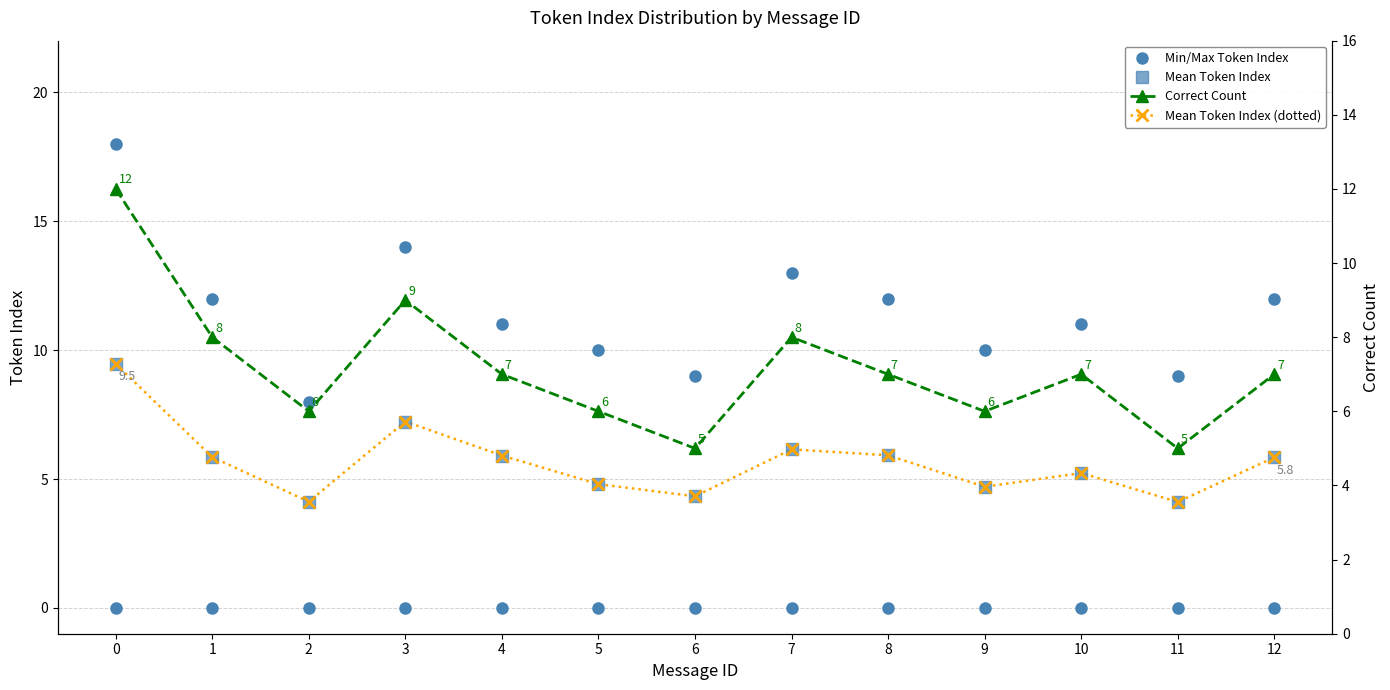

At how many categories does at least one series exceed 2?

13